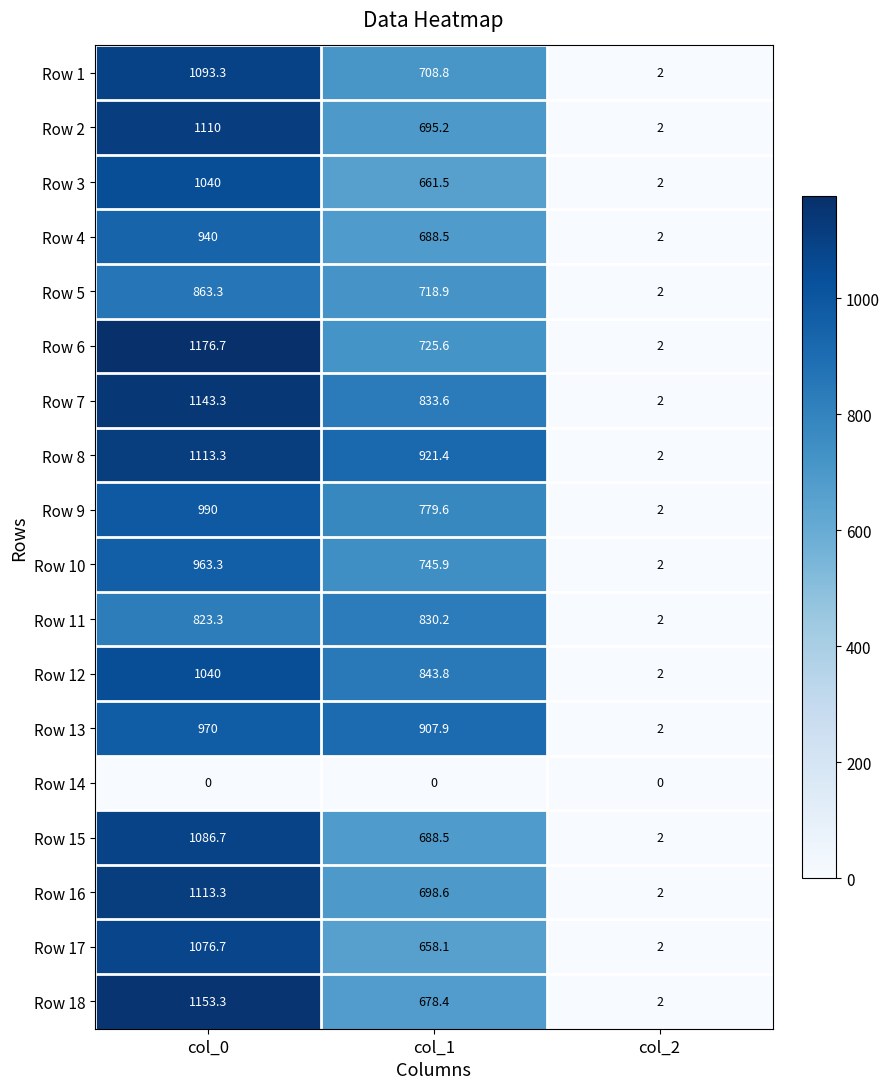

List the labels in order of Row 13 value, smallest first.

col_2, col_1, col_0